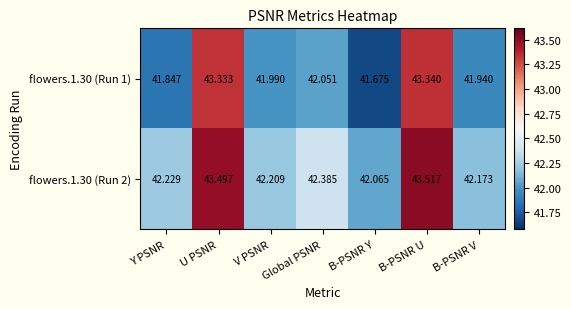

At which label is flowers.1.30 (Run 2) closest to 42?

B-PSNR Y